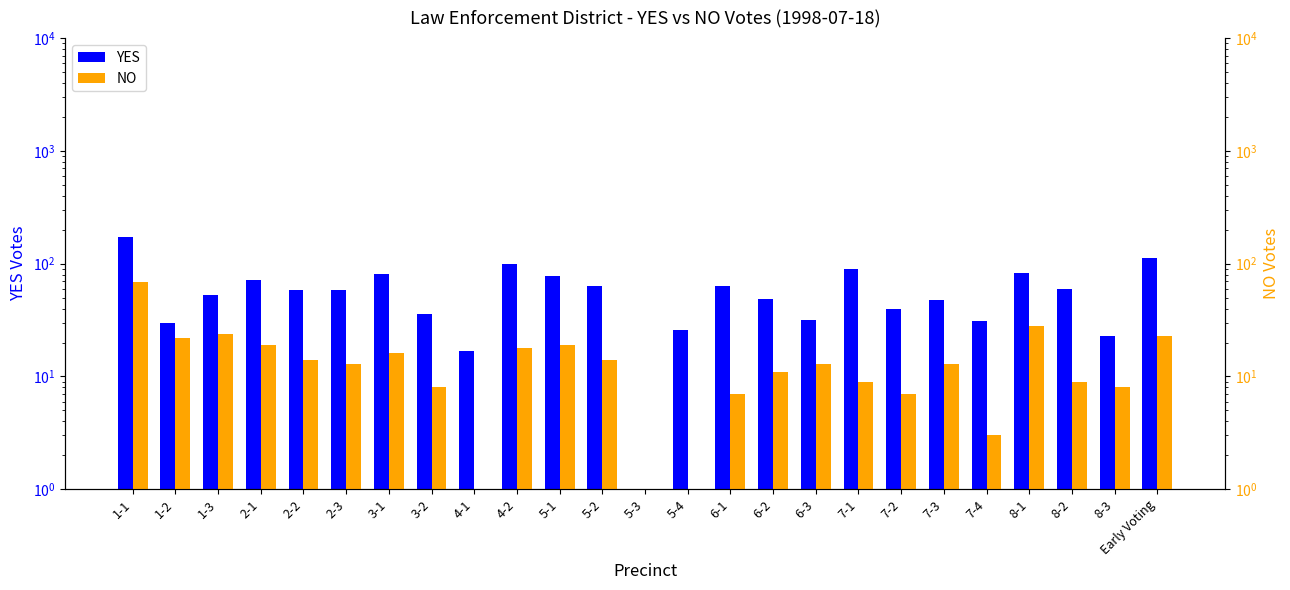

What is the average value of the YES series?

59